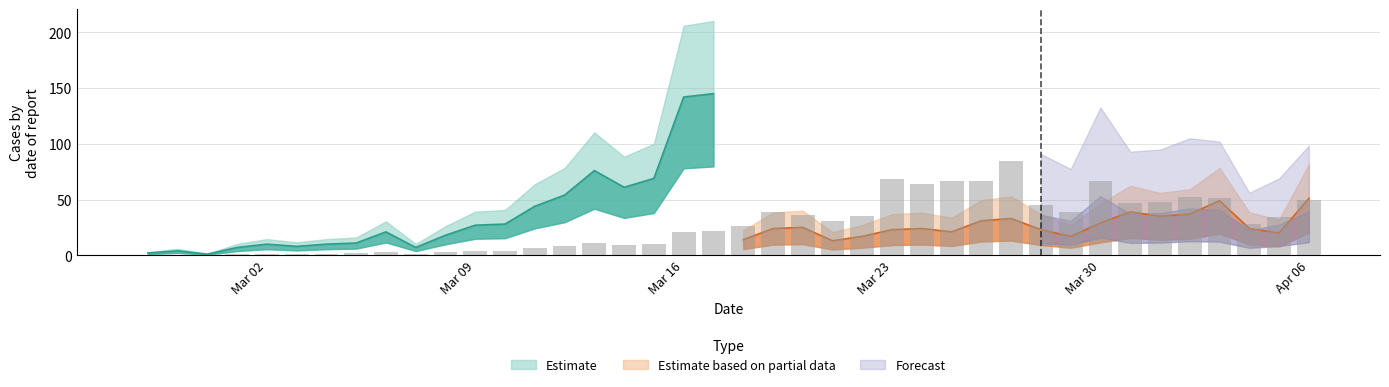

Reading right to left, transcribe all the data shown in this chart.

49.2	34.5	28.1	51.0	52.5	47.4	46.5	66.3	38.7	45.4	84.3	66.6	66.3	64.2	68.1	35.4	30.6	36.1	39.1	26.6	21.8	21.3	10.3	9.2	11.4	8.1	6.6	4.2	4.0	2.7	1.1	3.1	1.6	1.5	1.2	1.5	1.1	0.1	0.6	0.3